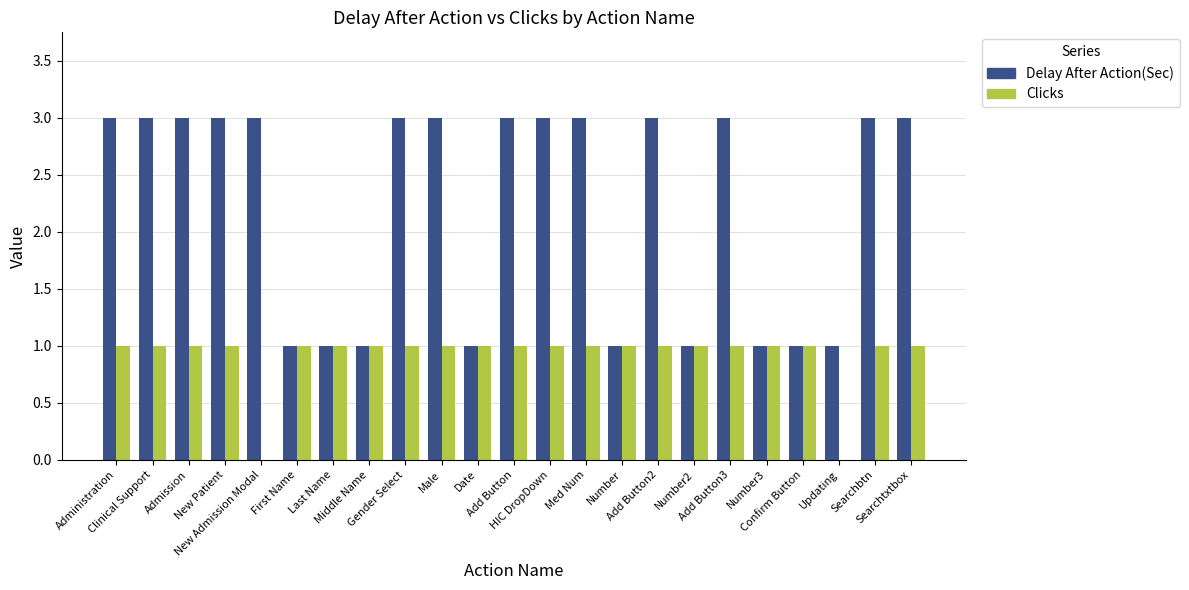

What is the total value across all series at Last Name?

2